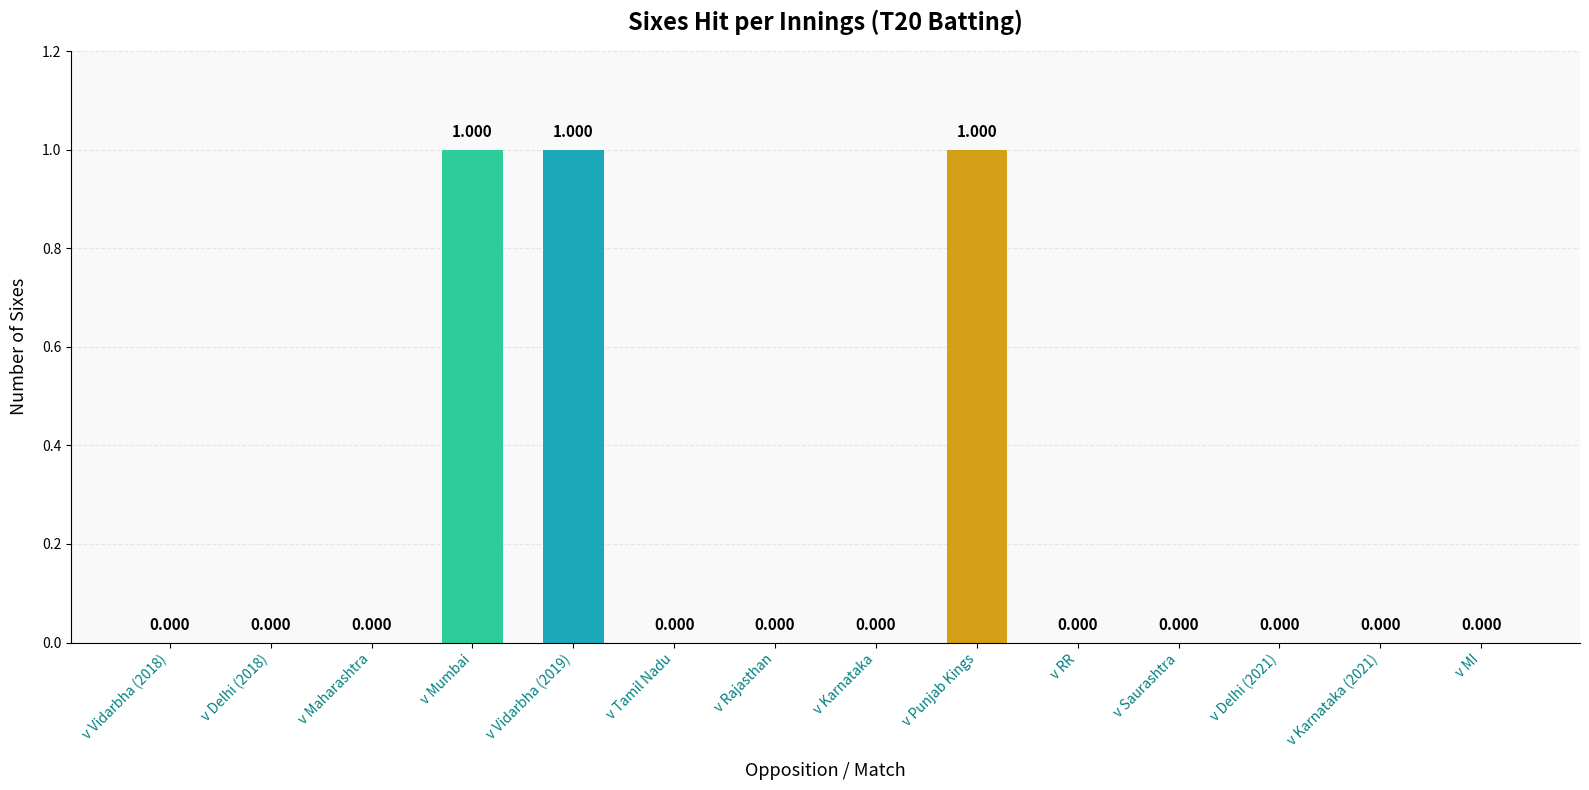

How many categories are shown in the chart?

14